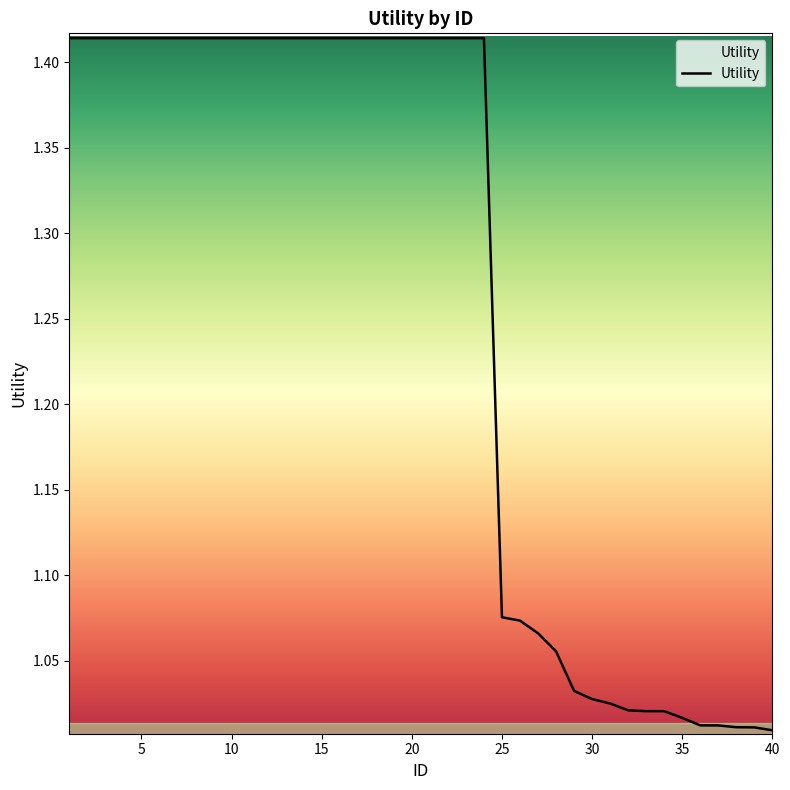

Reading right to left, what are all the values shown in this chart?

1.0	1.0	1.0	1.0	1.0	1.0	1.0	1.0	1.0	1.0	1.0	1.0	1.1	1.1	1.1	1.1	1.4	1.4	1.4	1.4	1.4	1.4	1.4	1.4	1.4	1.4	1.4	1.4	1.4	1.4	1.4	1.4	1.4	1.4	1.4	1.4	1.4	1.4	1.4	1.4